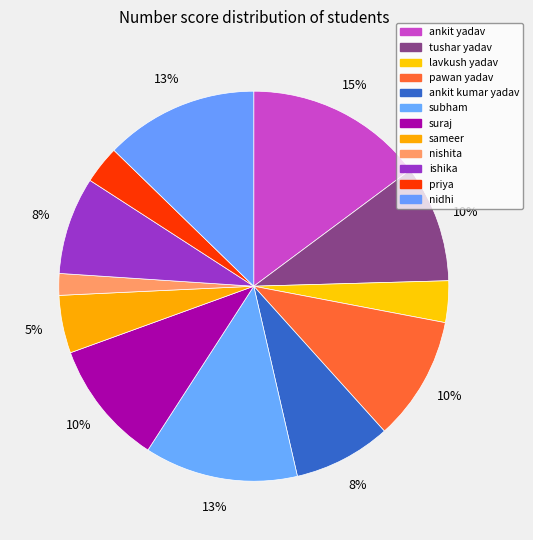

How many segments does this pie chart have?

12